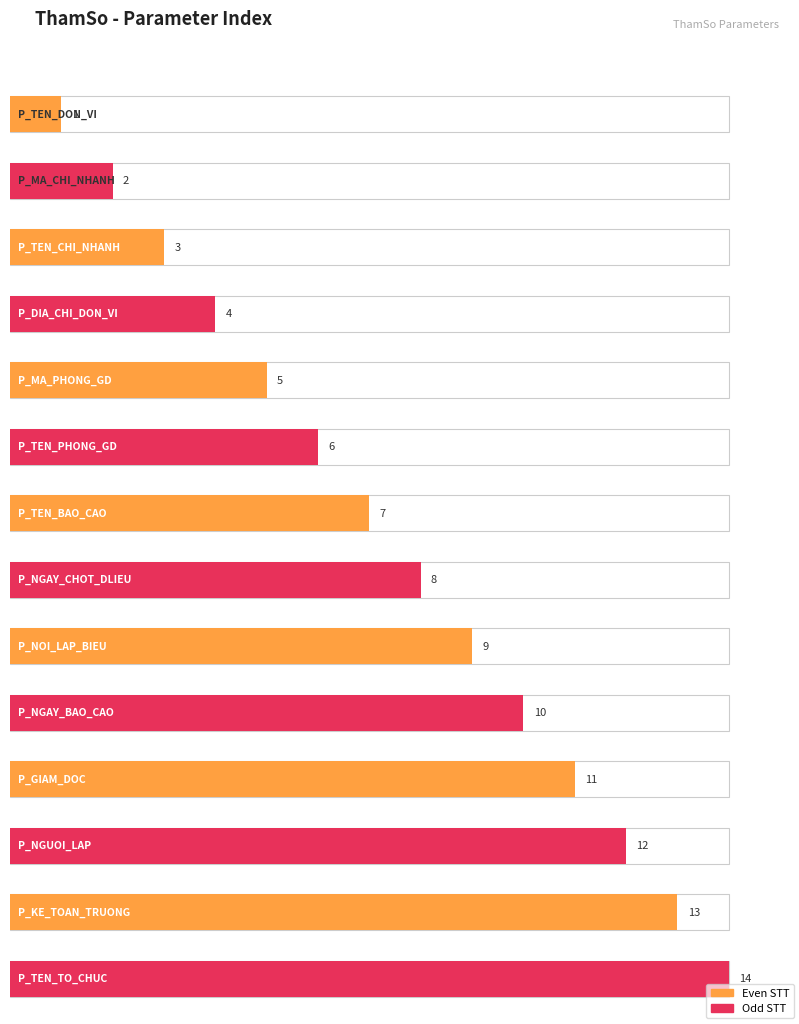

What is the average value?

8